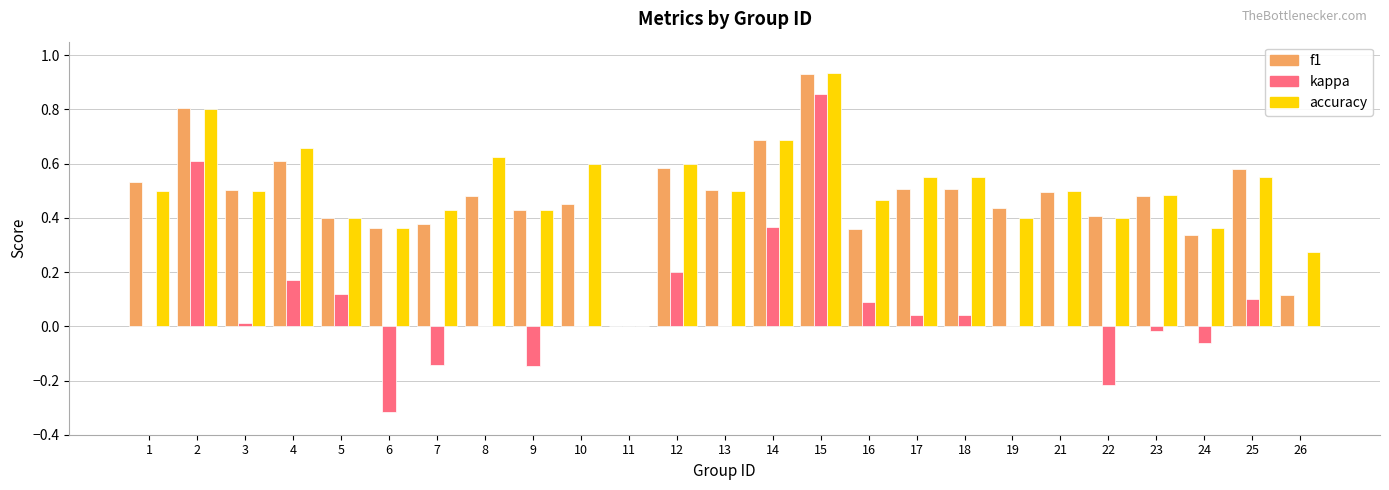

Between 2 and 6, which series saw the biggest shift?

kappa